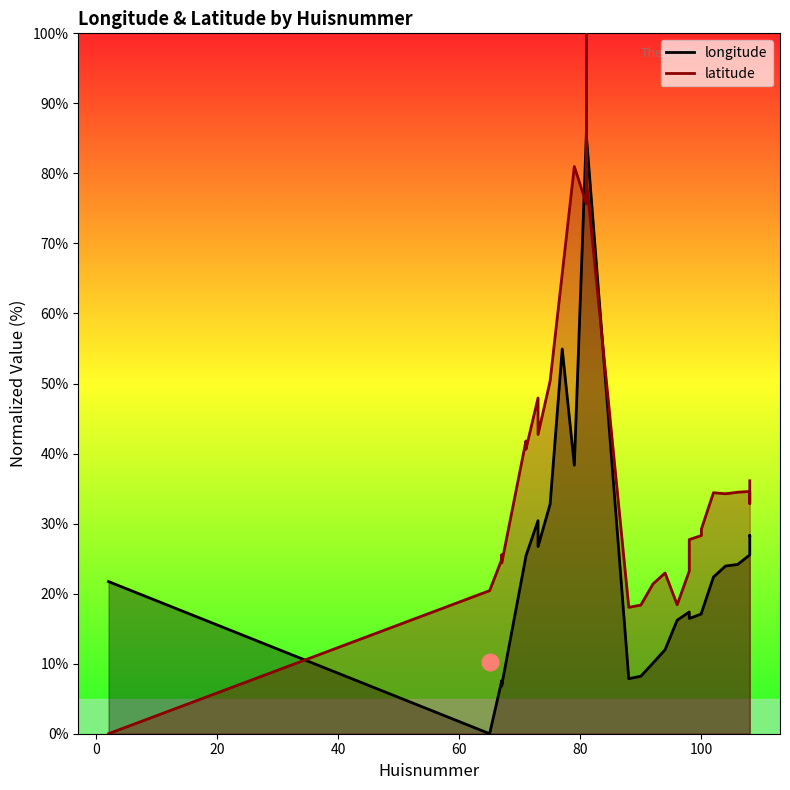

Reading left to right, what are all the values shown in this chart?

longitude: 2=21.7	65=0.0	67=7.6	67=6.8	67=7.5	67=7.4	67=7.2	67=6.9	71=25.3	71=25.4	73=30.4	73=26.7	75=32.8	77=54.9	79=38.3	81=85.9	81=86.3	81=100.0	81=85.3	88=7.9	90=8.2	92=10.1	94=12.0	96=16.2	98=17.4	98=16.4	100=17.1	100=17.2	102=22.4	104=23.9	106=24.2	108=25.5	108=25.8	108=26.6	108=27.3	108=27.5	108=28.3	108=28.3
latitude: 2=0.0	65=20.4	67=24.9	67=24.7	67=25.1	67=25.5	67=24.8	67=24.4	71=41.8	71=40.6	73=47.9	73=42.7	75=50.4	77=65.7	79=81.0	81=75.7	81=76.2	81=100.0	81=79.1	88=18.0	90=18.4	92=21.4	94=23.0	96=18.4	98=23.2	98=27.7	100=28.3	100=29.2	102=34.4	104=34.3	106=34.5	108=34.6	108=34.0	108=32.9	108=33.4	108=33.7	108=35.5	108=36.1